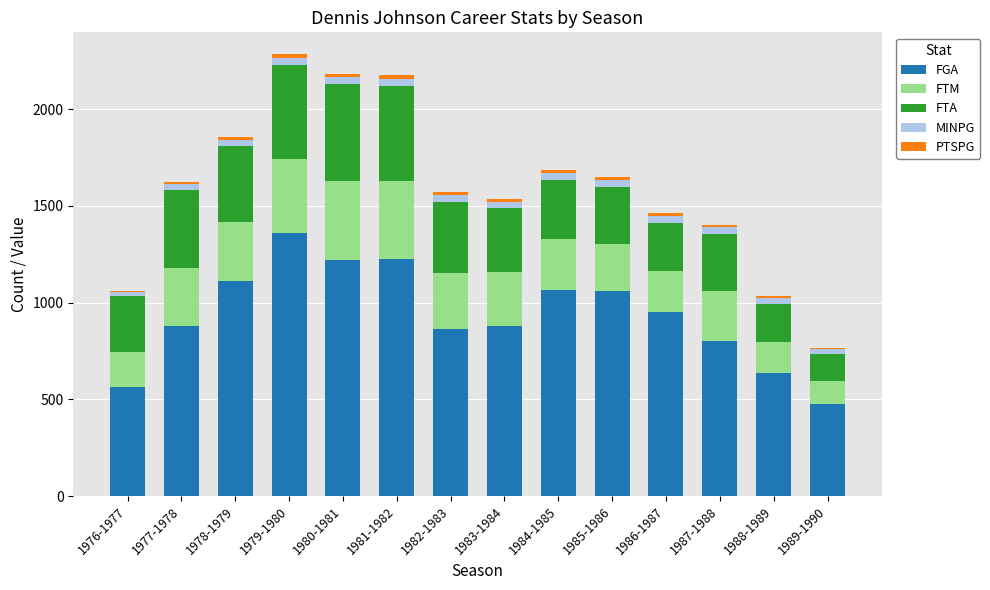

At which label does FGA reach its peak?

1979-1980